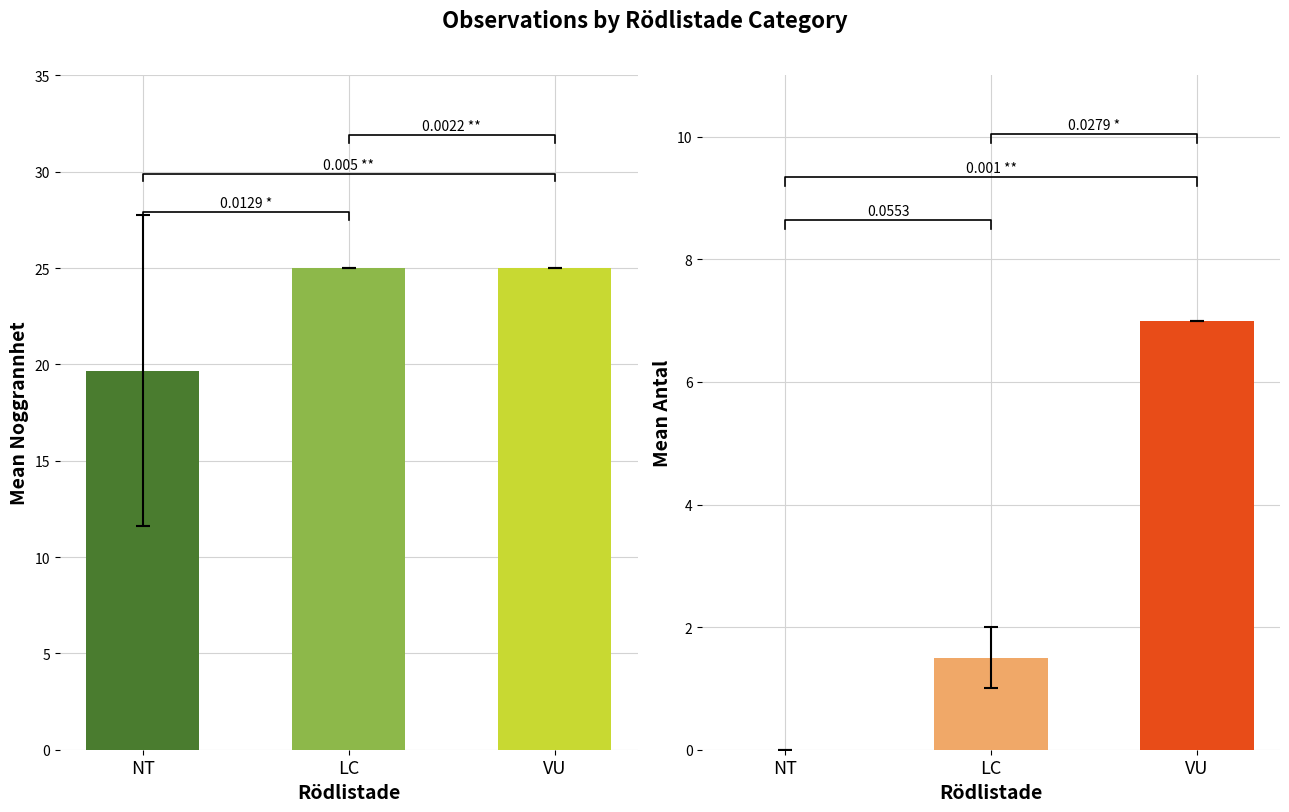

At which label does Antal reach its peak?

VU